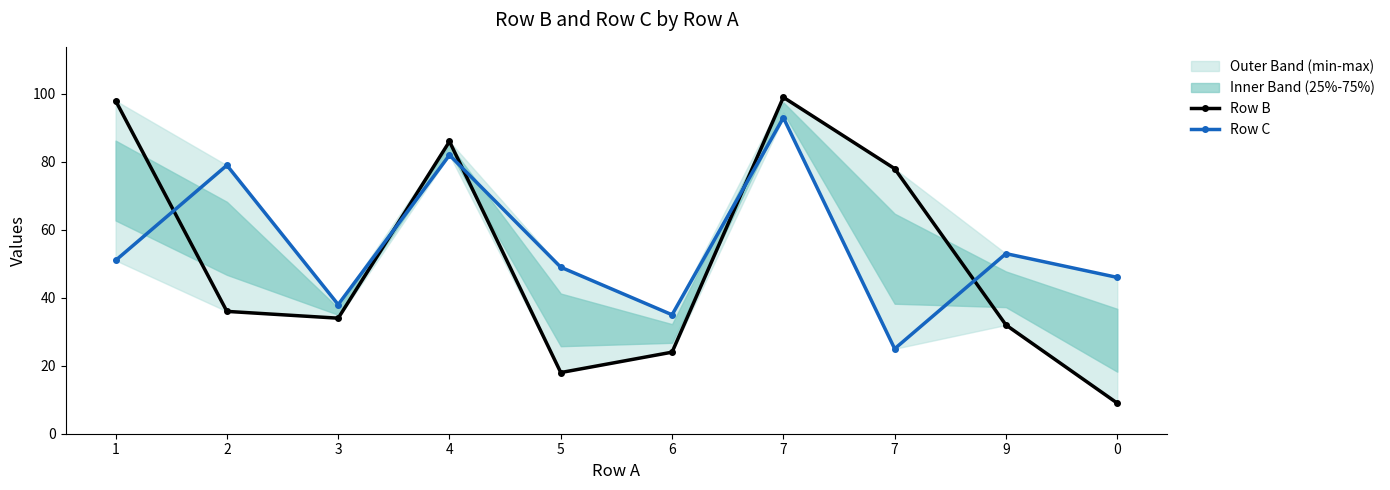

What are all the series names shown in the legend?

Row B, Row C